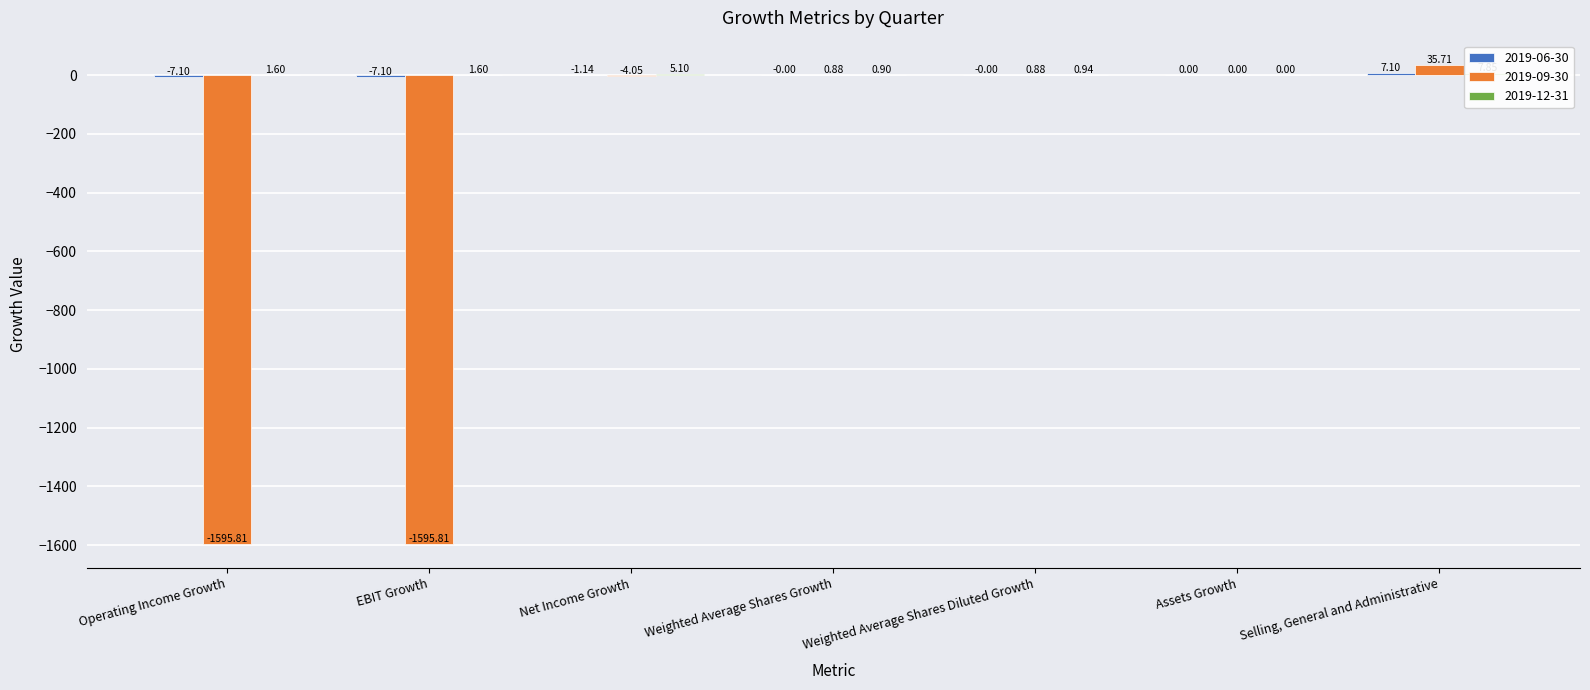

What is the difference between the maximum and second lowest values in the 2019-12-31 series?

6.9